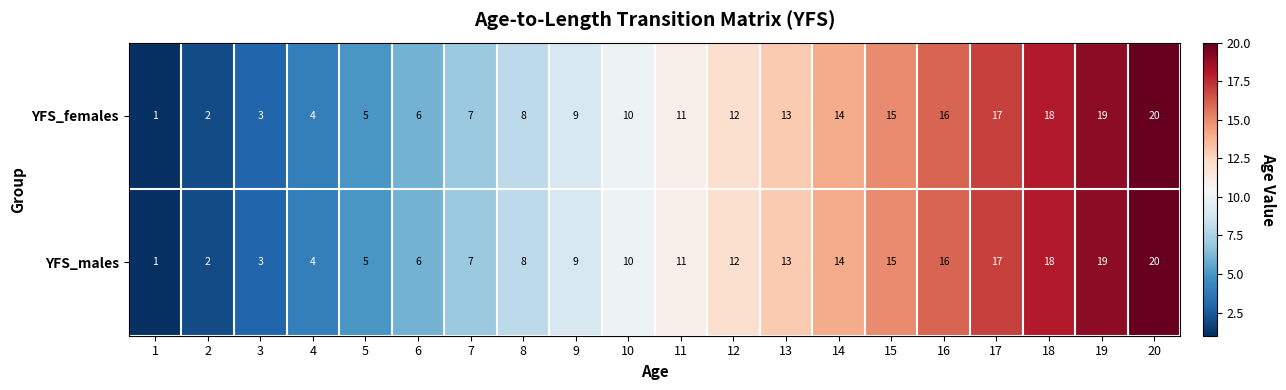

Rank the categories by YFS_males value from highest to lowest.

20, 19, 18, 17, 16, 15, 14, 13, 12, 11, 10, 9, 8, 7, 6, 5, 4, 3, 2, 1